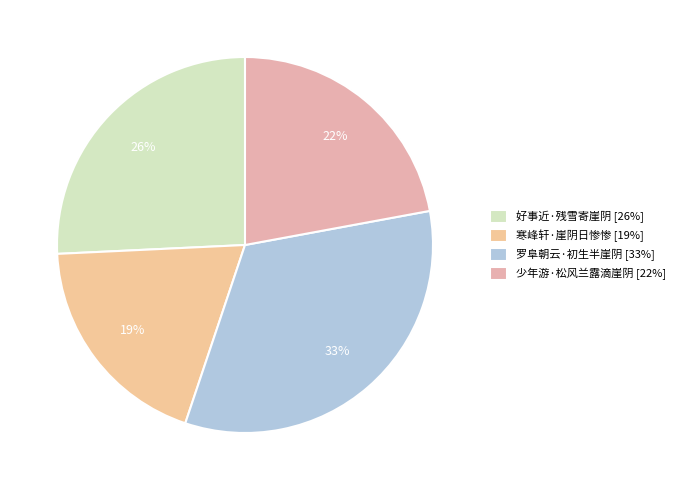

Which has a higher value, 好事近·残雪寄崖阴 or 寒峰轩·崖阴日惨惨?

好事近·残雪寄崖阴